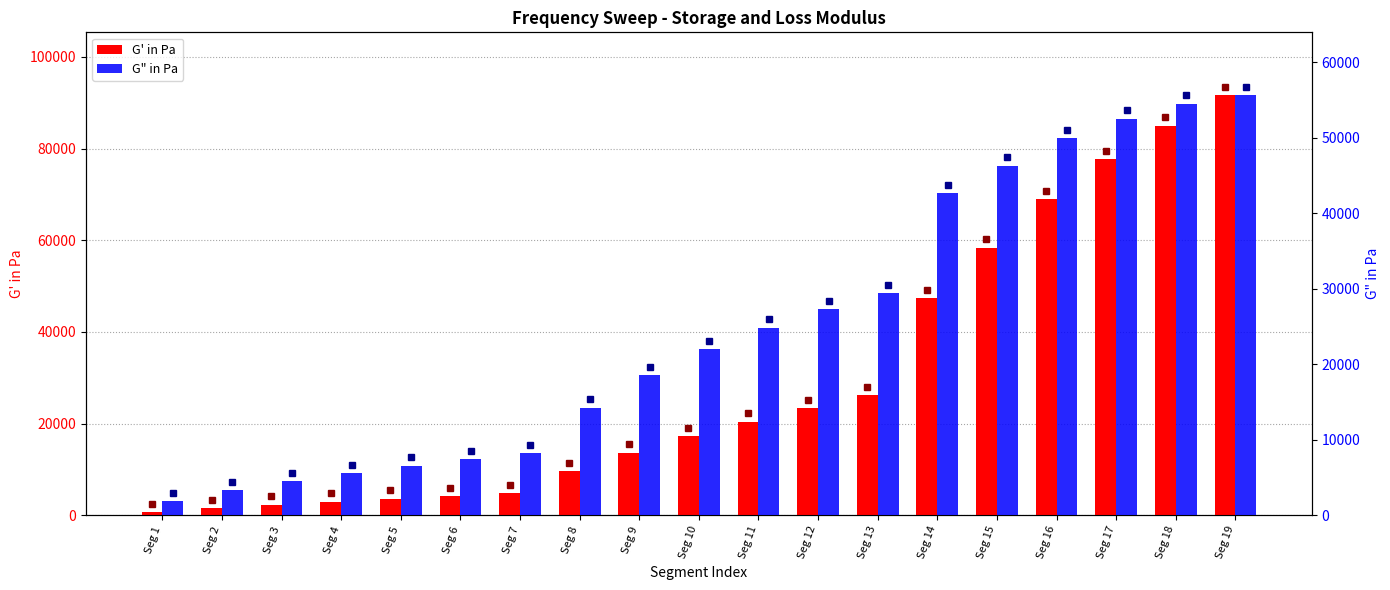

At which label is G" in Pa closest to 28734?

Seg 13